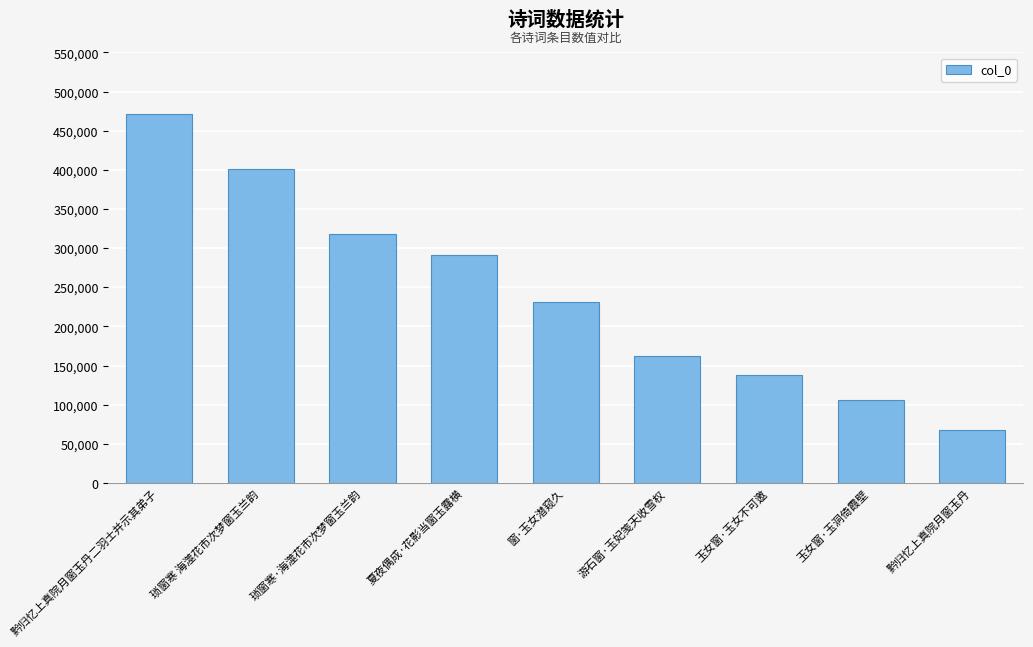

What is the label of the 4th bar from the right?

游石窗·玉妃笺天收雪权